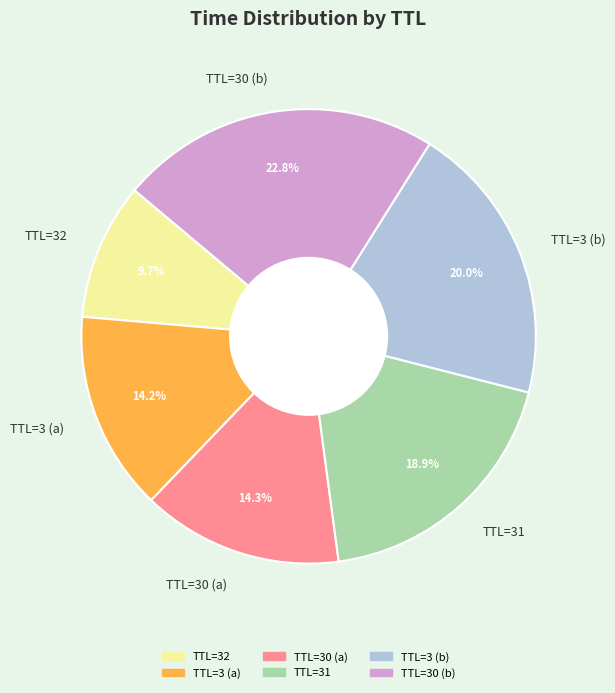

To the nearest percent, what is the average slice percentage?

17%